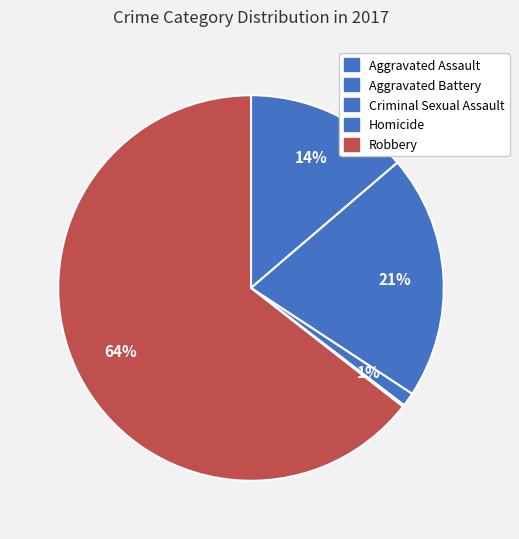

How many slices are in this pie chart?

5